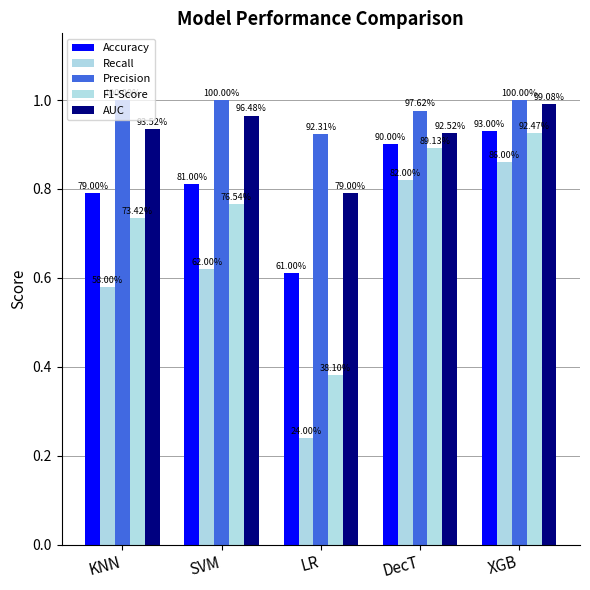

How many groups of bars are there?

5